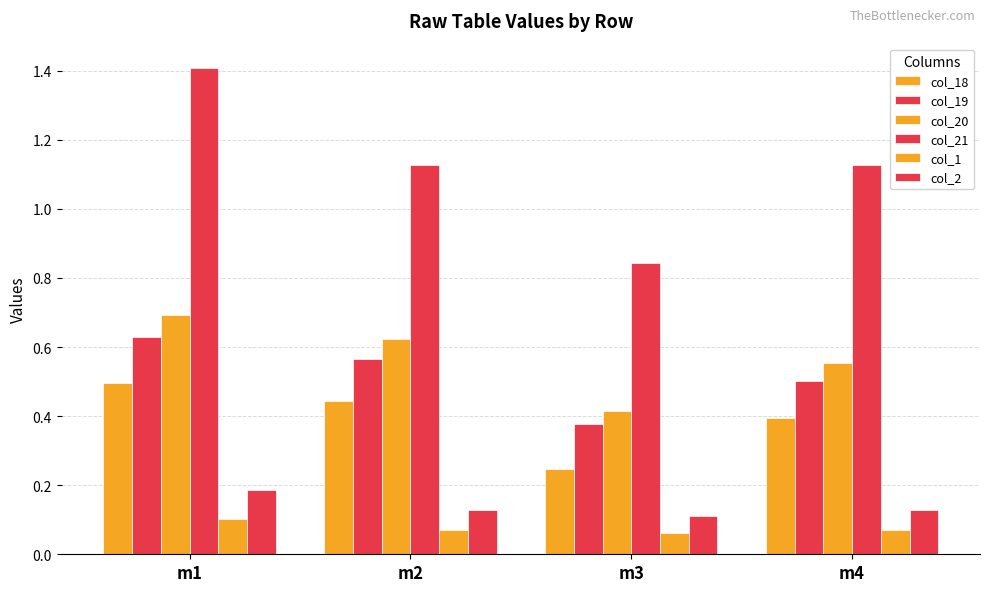

What is the value of the col_2 bar at the 3rd from the left?

0.1